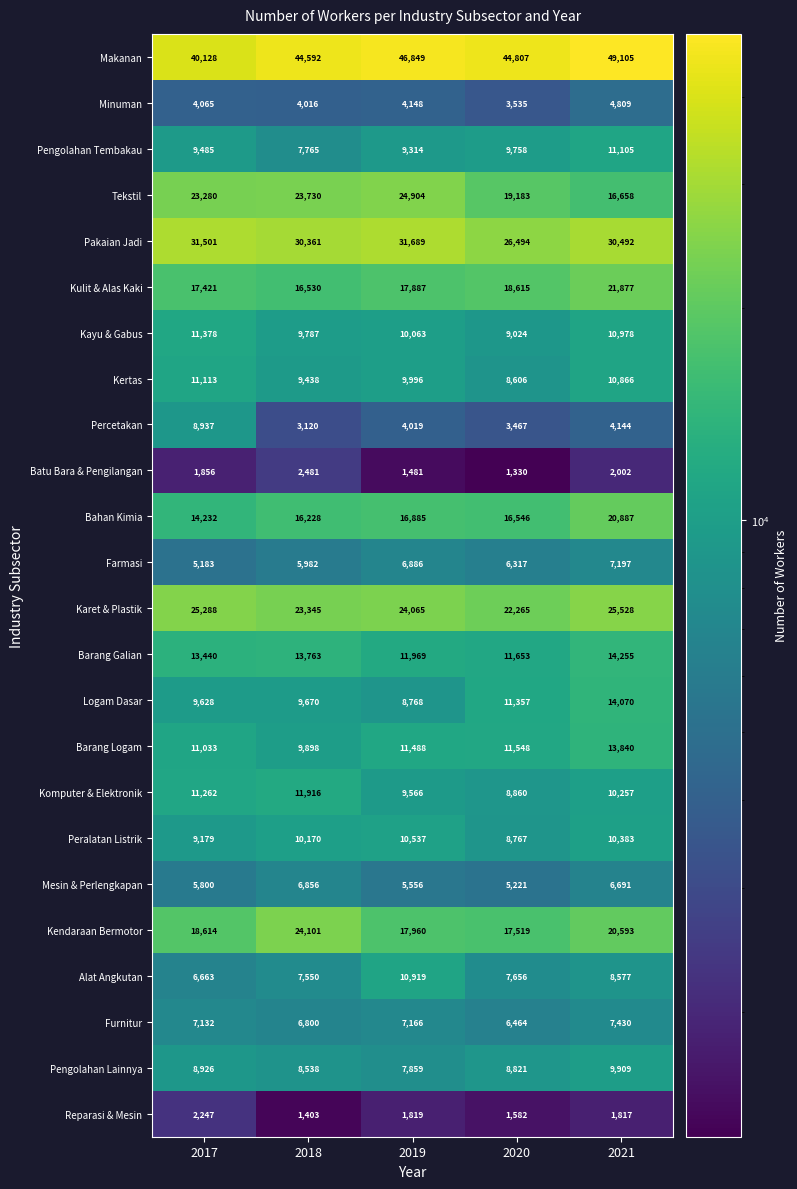

What is the sum of all Kayu & Gabus values?

51230